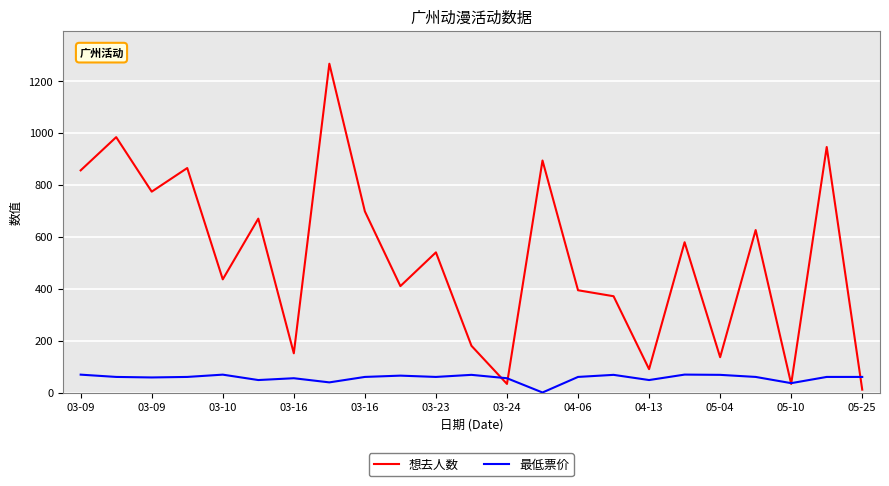

What is the maximum value for 想去人数?

1267.0